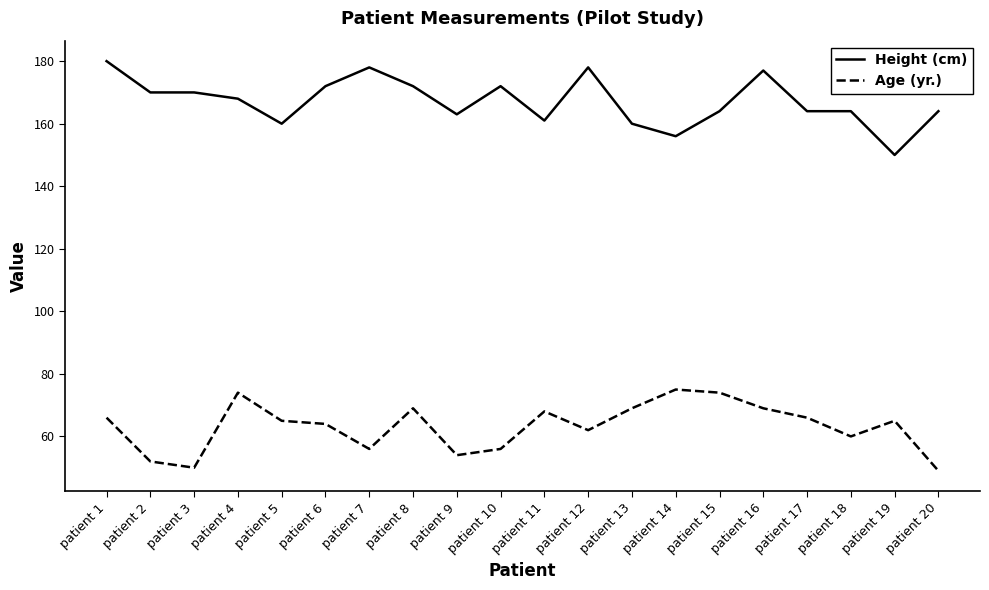

What is the difference between the maximum and minimum values in the Age (yr.) series?

26